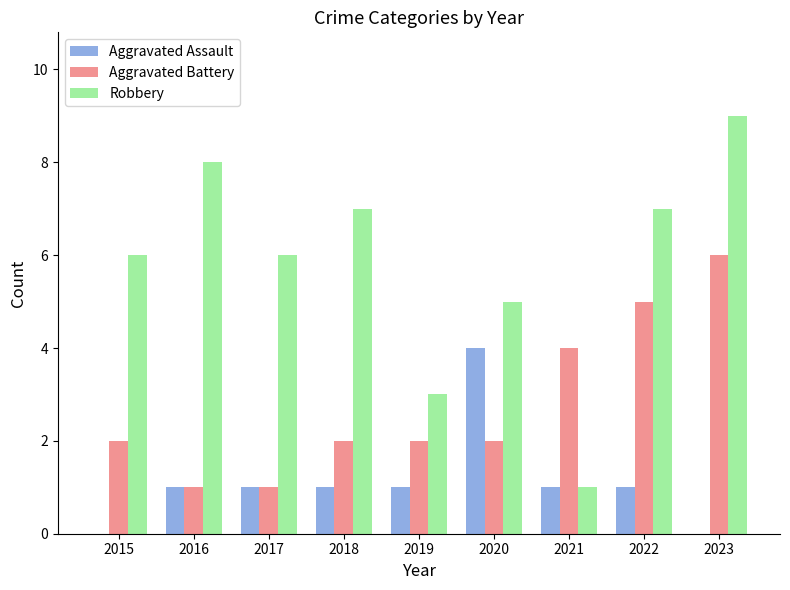

What is the average value of the Robbery series?

6